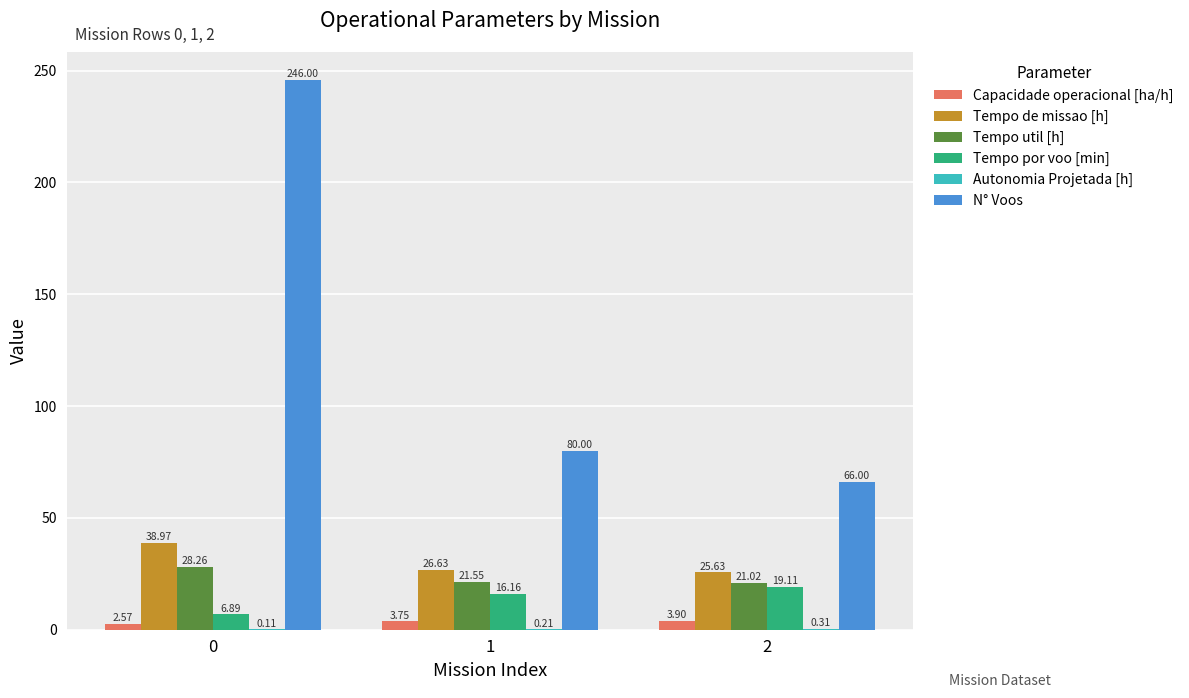

Between 0 and 2, which series saw the biggest shift?

N° Voos